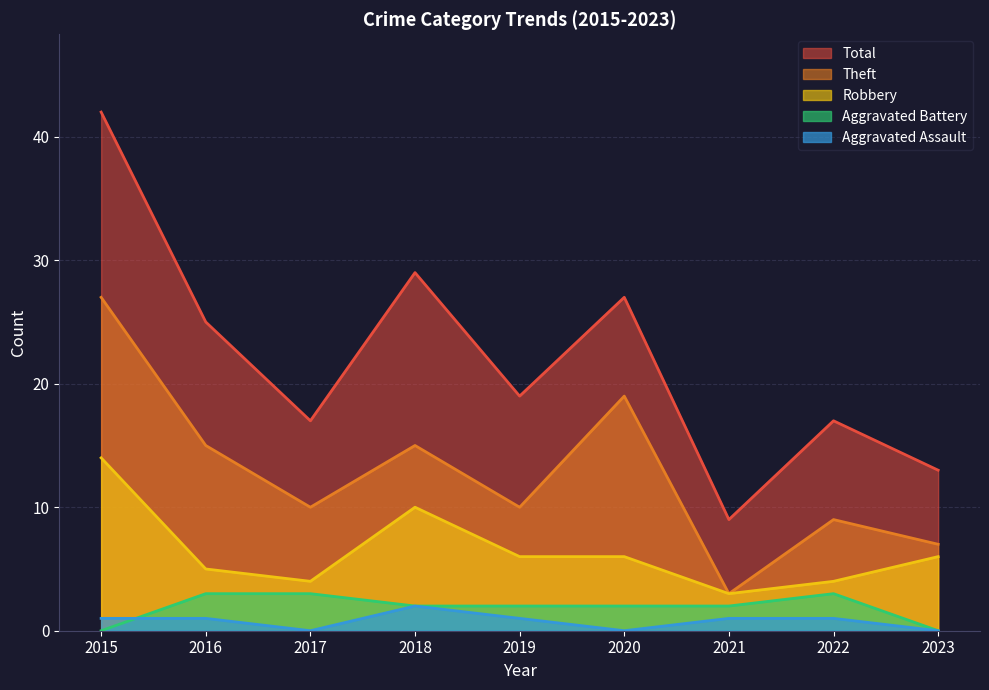

Reading left to right, what are all the values shown in this chart?

Robbery: 14	5	4	10	6	6	3	4	6
Theft: 27	15	10	15	10	19	3	9	7
Aggravated Assault: 1	1	0	2	1	0	1	1	0
Aggravated Battery: 0	3	3	2	2	2	2	3	0
Total: 42	25	17	29	19	27	9	17	13